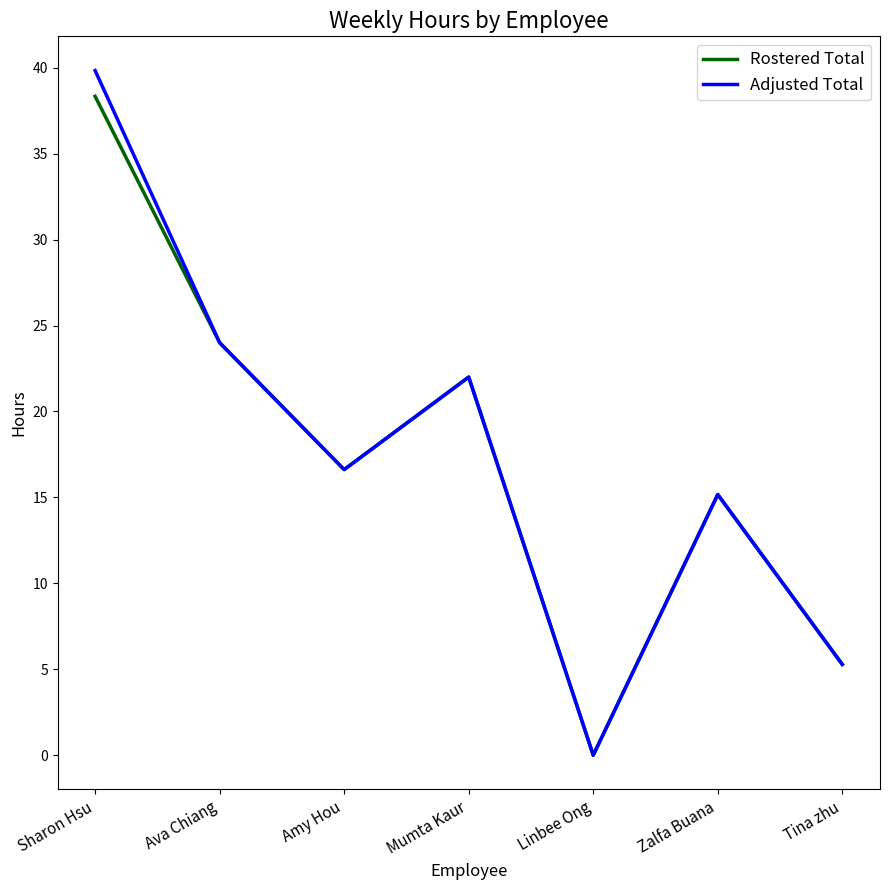

At which category is the sum across all series the highest?

Sharon Hsu